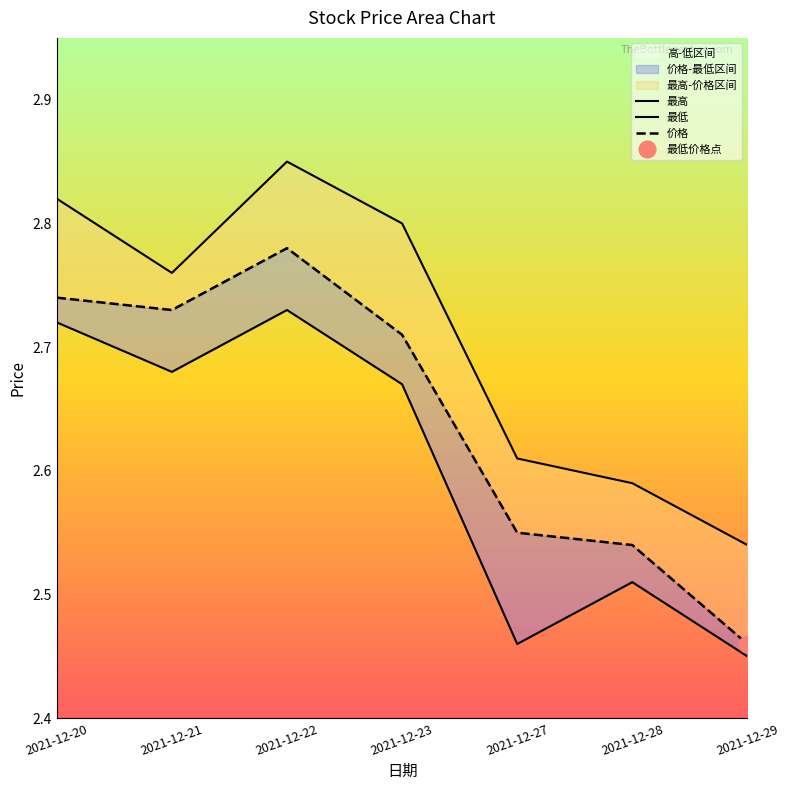

Reading right to left, what are all the values shown in this chart?

价格: 2021-12-29=2.5	2021-12-28=2.5	2021-12-27=2.5	2021-12-23=2.7	2021-12-22=2.8	2021-12-21=2.7	2021-12-20=2.7
最高: 2021-12-29=2.5	2021-12-28=2.6	2021-12-27=2.6	2021-12-23=2.8	2021-12-22=2.9	2021-12-21=2.8	2021-12-20=2.8
最低: 2021-12-29=2.5	2021-12-28=2.5	2021-12-27=2.5	2021-12-23=2.7	2021-12-22=2.7	2021-12-21=2.7	2021-12-20=2.7